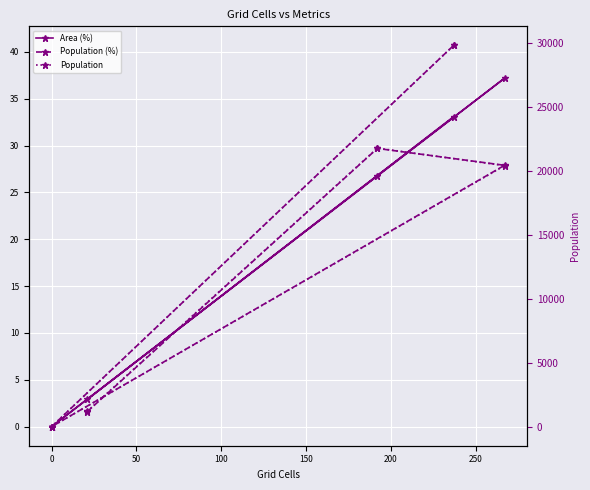

What are all the series names shown in the legend?

Area (%), Population (%), Population